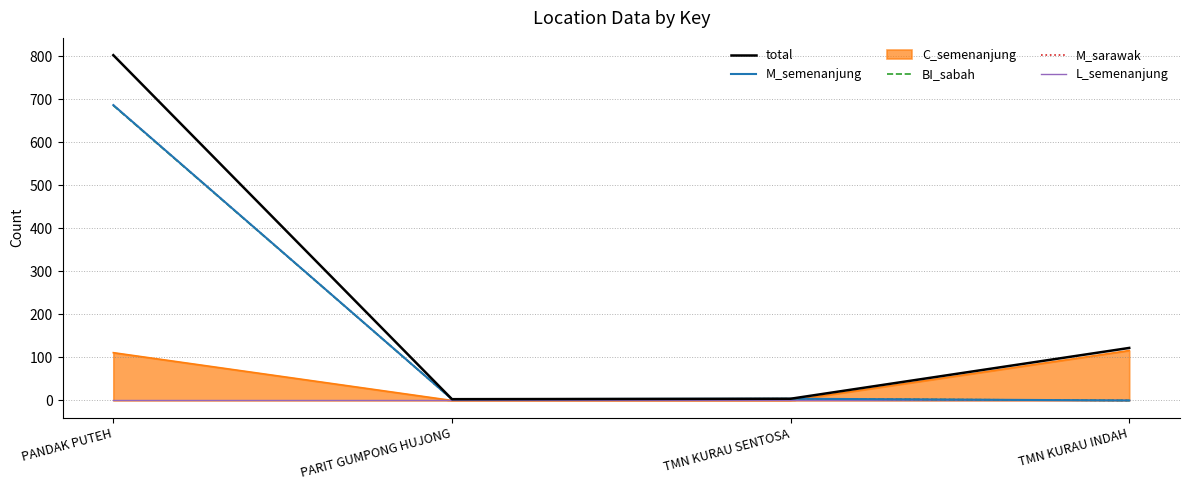

What is the spread (max minus min) of values at PANDAK PUTEH?

802